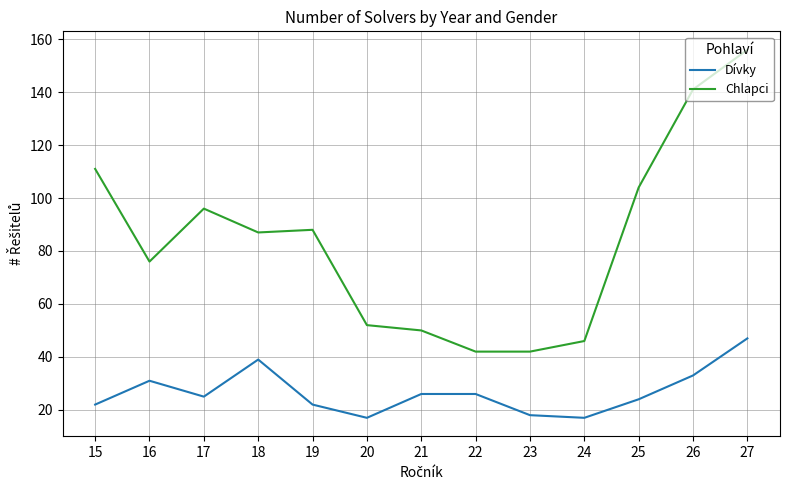

What are all the series names shown in the legend?

Dívky, Chlapci